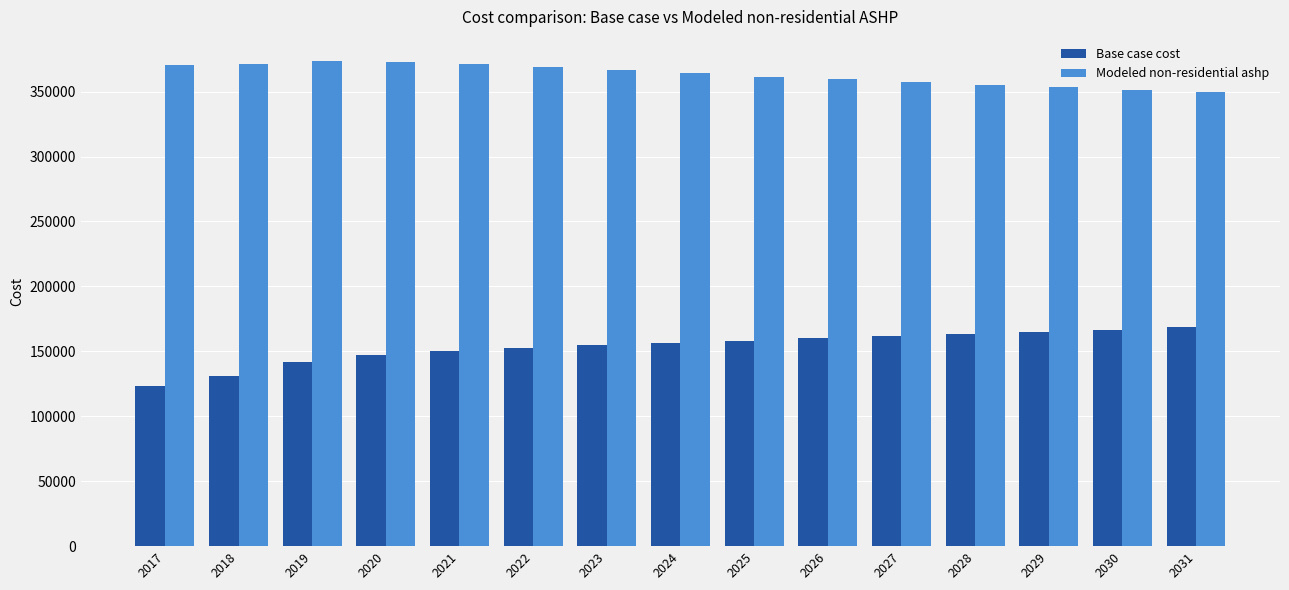

The value of Modeled non-residential ashp at 2024 is 485296.5. True or false?

False